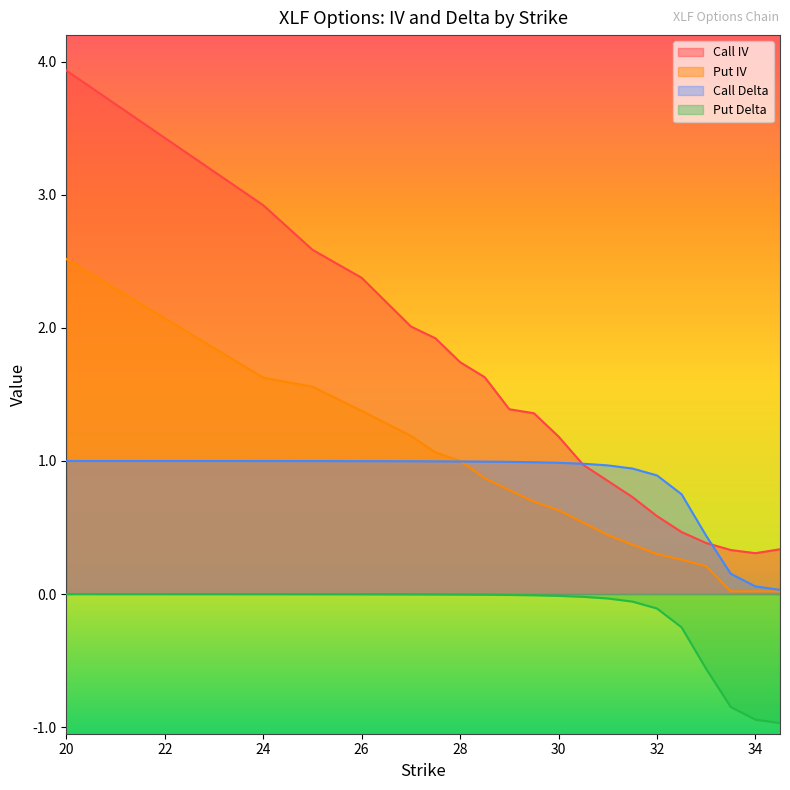

Between which two adjacent categories do Put IV and Call Delta first intersect?

28 and 28.5